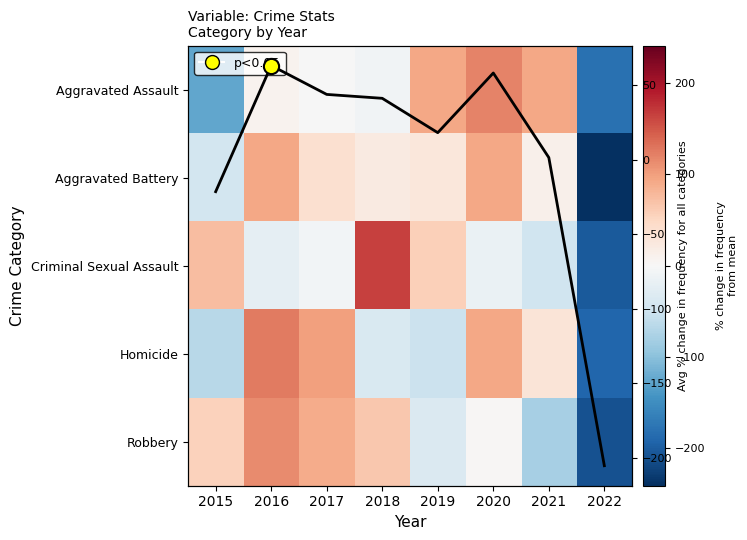

What is the greatest value displayed?

164.2